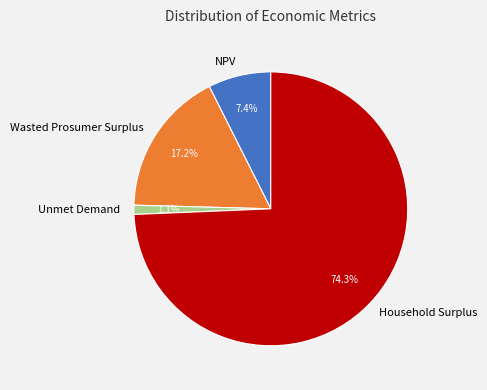

Does any single category account for the majority?

Yes